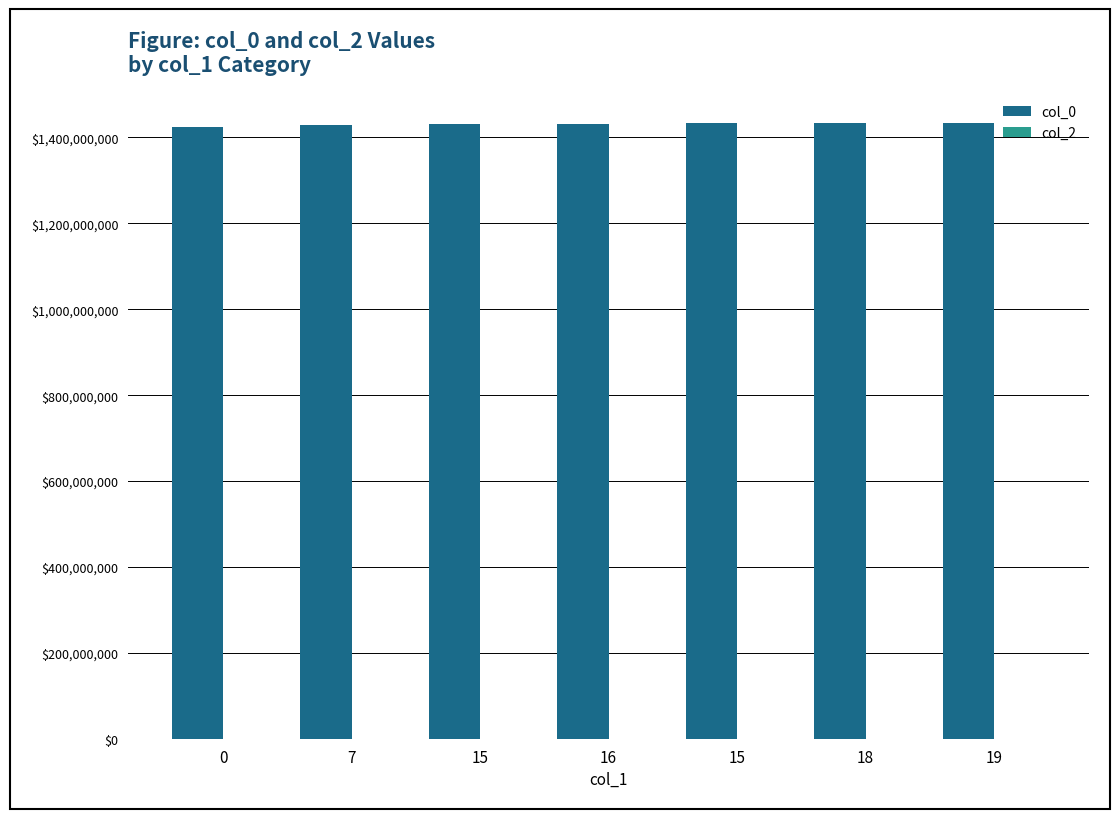

How many series are shown in this chart?

2